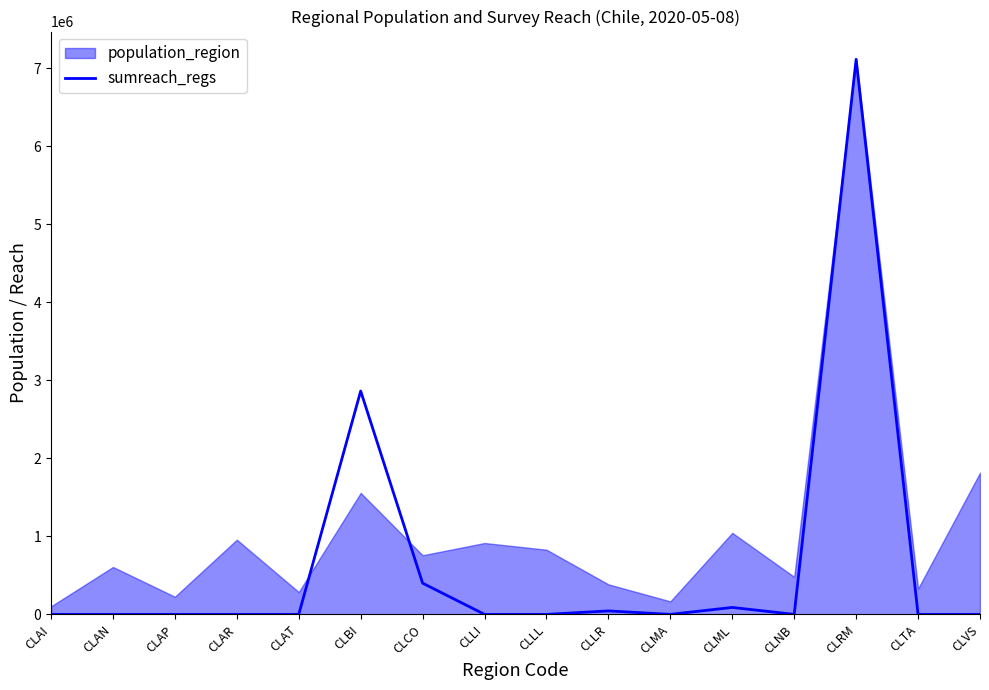

List the labels in order of value, smallest first.

CLAI, CLAN, CLAP, CLAR, CLAT, CLLI, CLLL, CLMA, CLNB, CLTA, CLVS, CLLR, CLML, CLCO, CLBI, CLRM